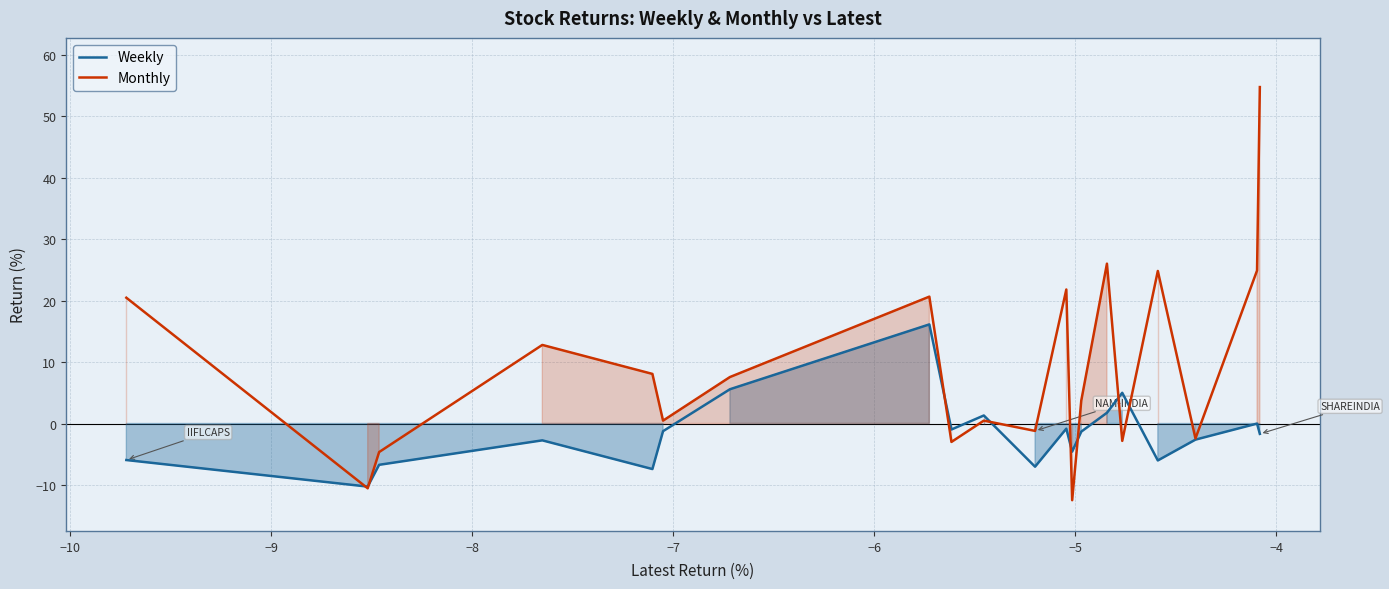

How many values in the Monthly series are below 7?

10